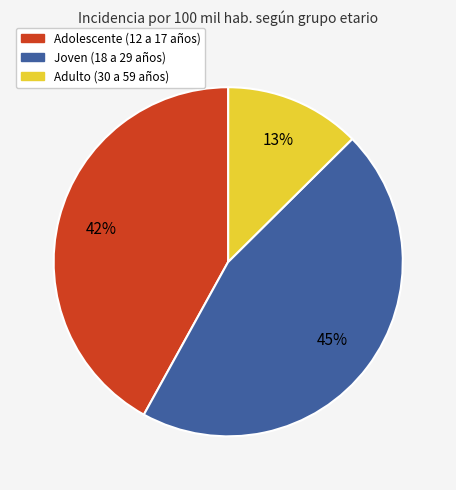

How many segments does this pie chart have?

3